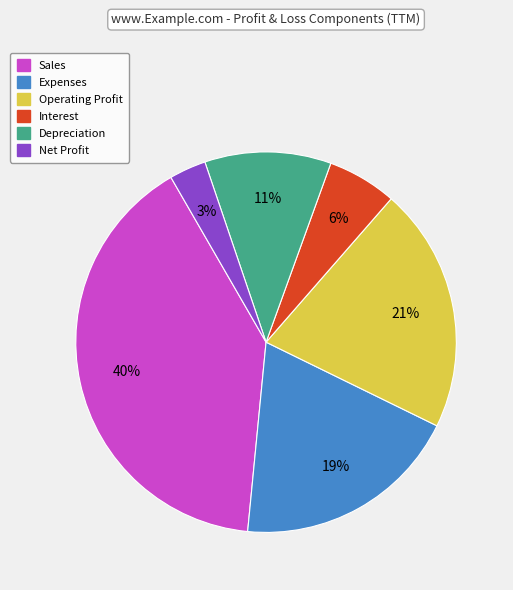

Rank the categories by value from lowest to highest.

Net Profit, Interest, Depreciation, Expenses, Operating Profit, Sales